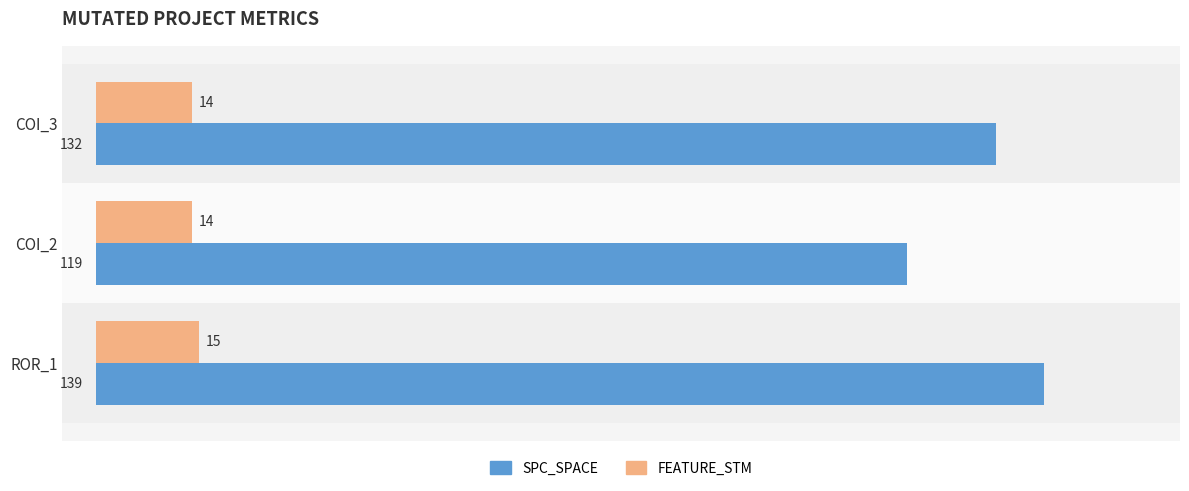

Between COI_3 and ROR_1, which series saw the biggest shift?

SPC_SPACE